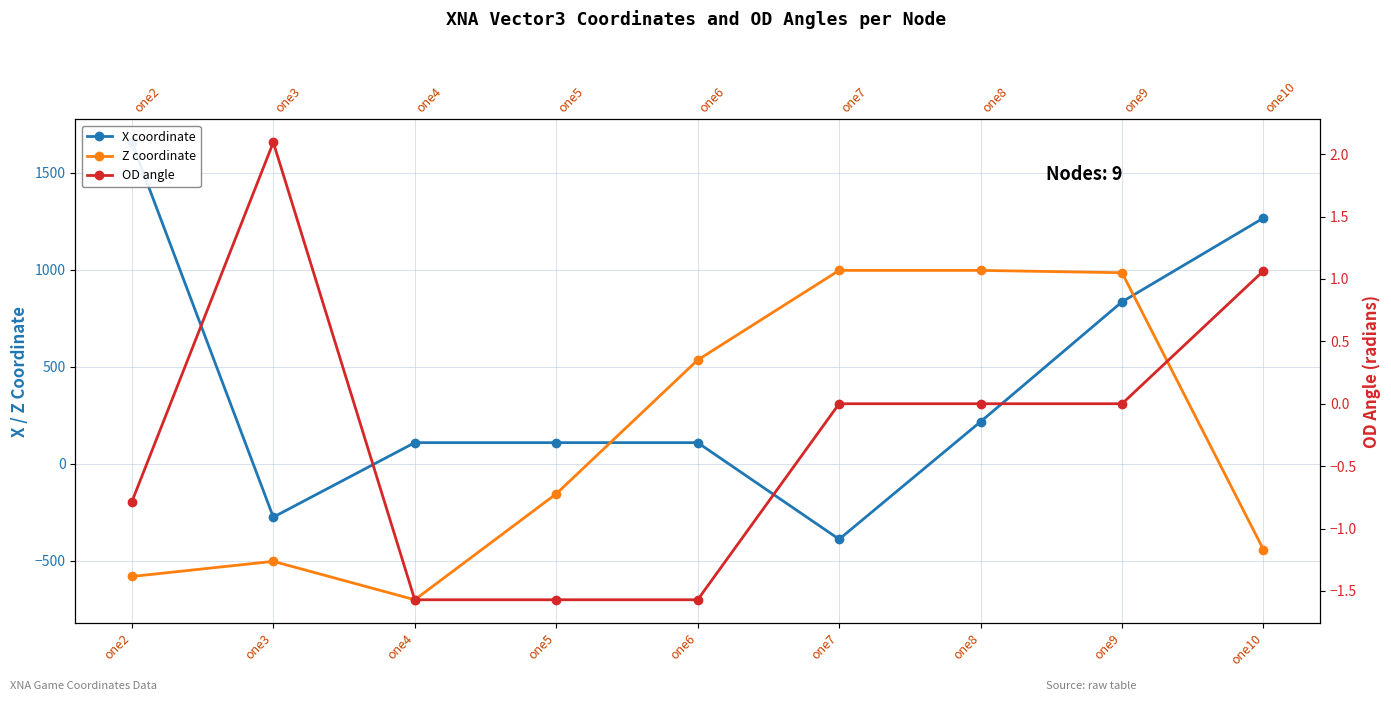

How many intersections are there between Z coordinate and OD angle?

2